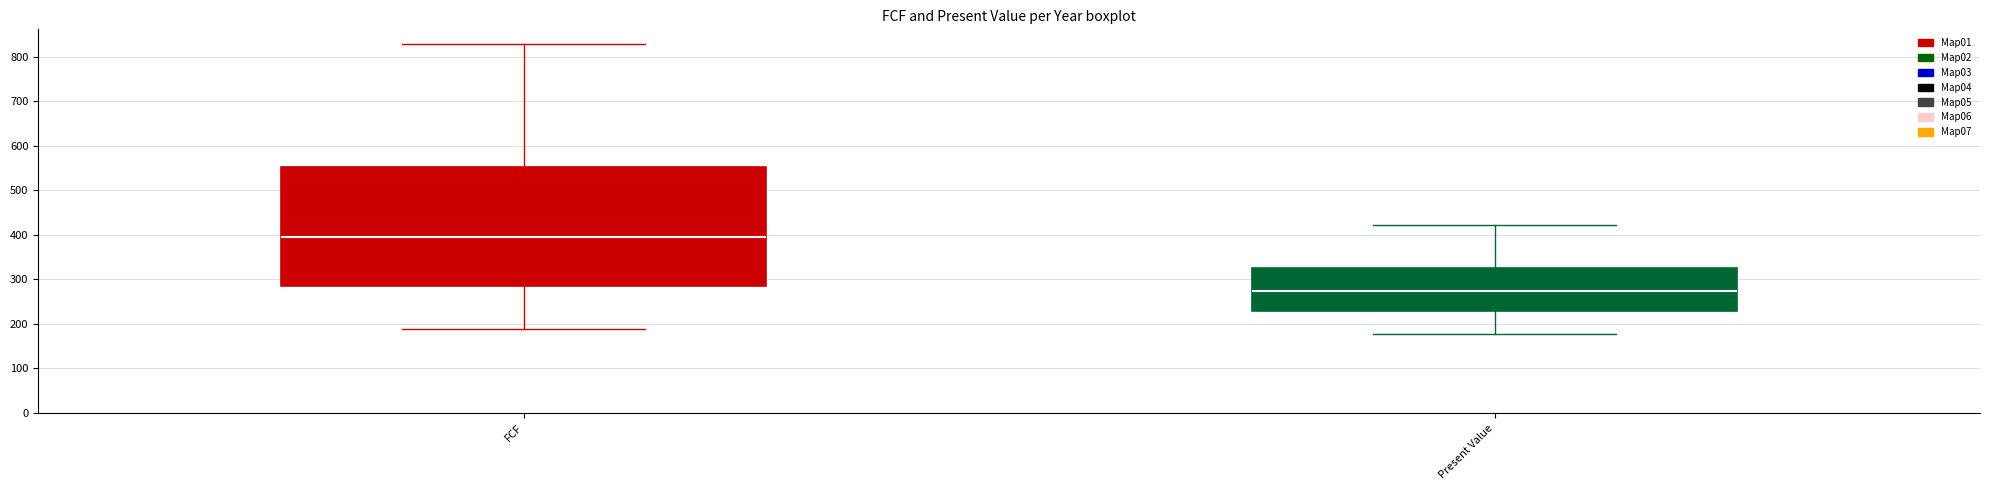

Reading left to right, read every box against the y-axis: the position of its median line, the range the box covers, and the ends of its whiskers. The values are not printed on the chart, so give them approximately, as read against the axis.

FCF: median 400, box 290 to 550, whiskers 190 to 830
Present Value: median 270, box 230 to 330, whiskers 180 to 420